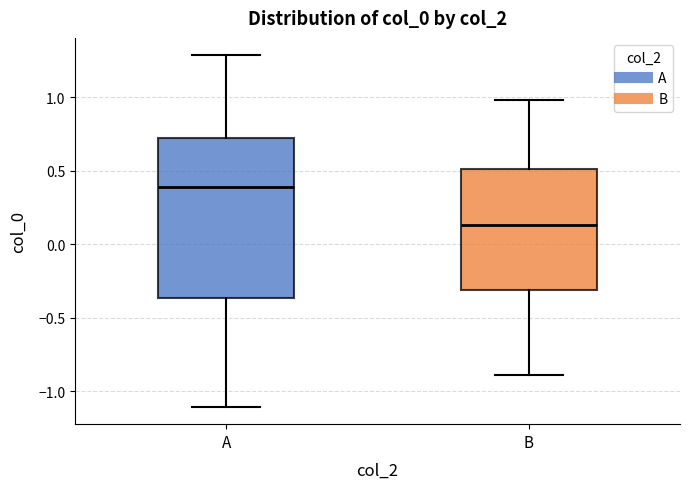

Which box is the tallest, from its lower edge to its upper edge?

A